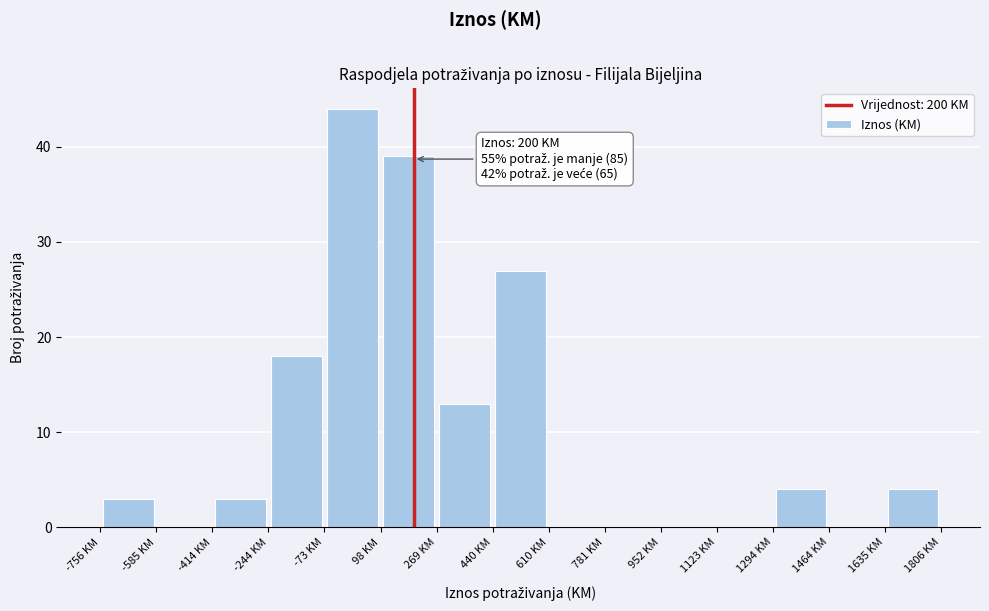

Over which range of the x-axis is the bar tallest?

-80 to 100